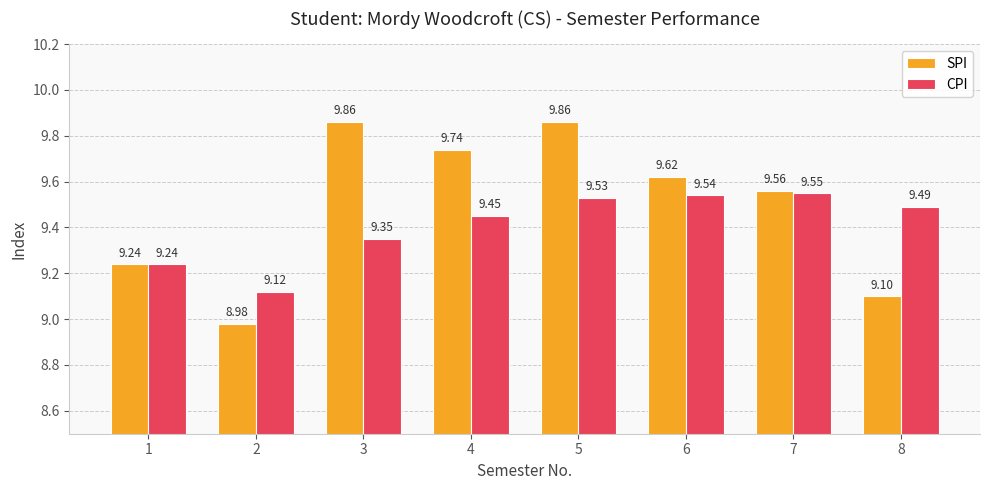

List the series in order of their overall mean, highest first.

SPI, CPI